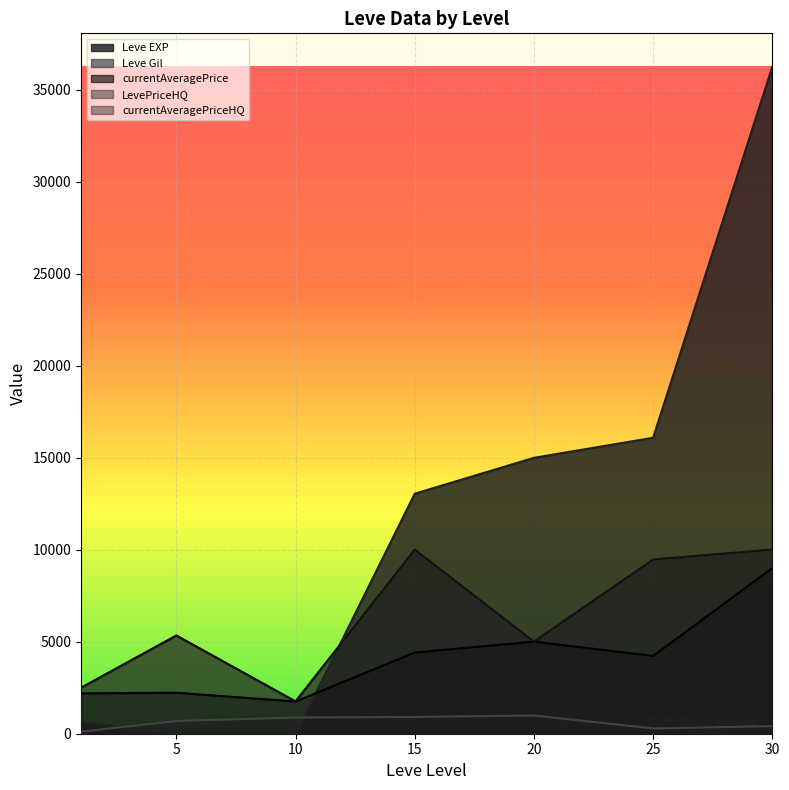

What is the average value of the Leve Gil series?

612.0